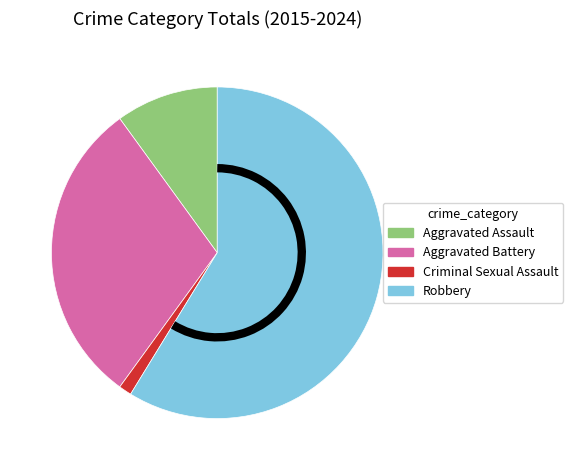

Do Robbery and Criminal Sexual Assault together represent more than half of the pie?

Yes